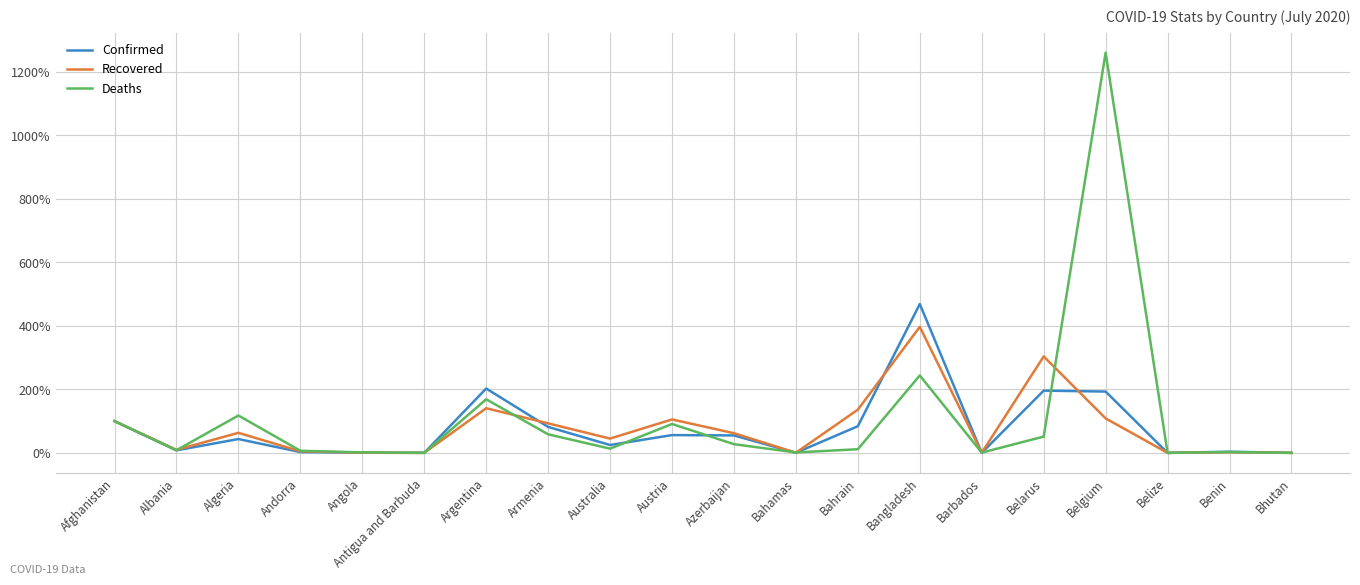

Does the chart display data point markers on the line(s)?

No